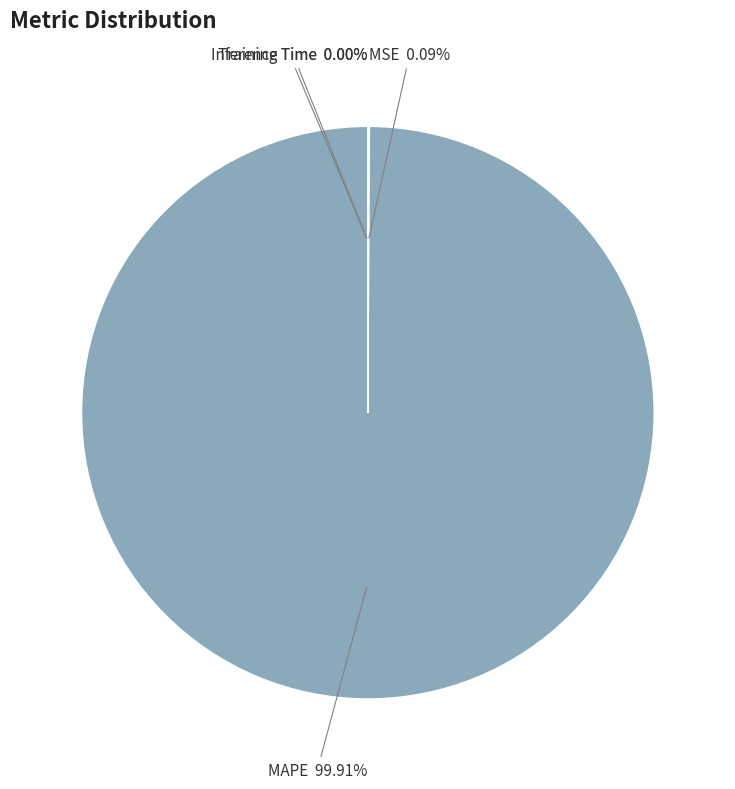

Is there a majority slice in this chart?

Yes